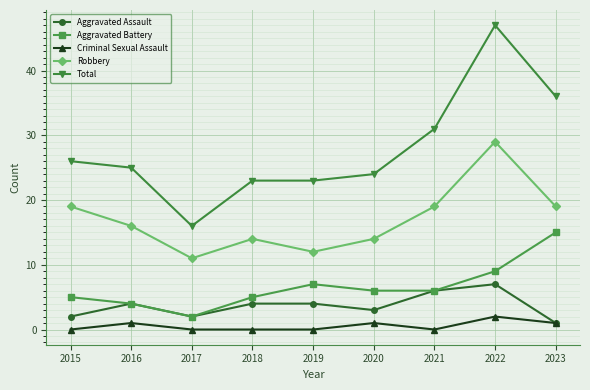

Is it true that Criminal Sexual Assault equals 2 at 2022?

True